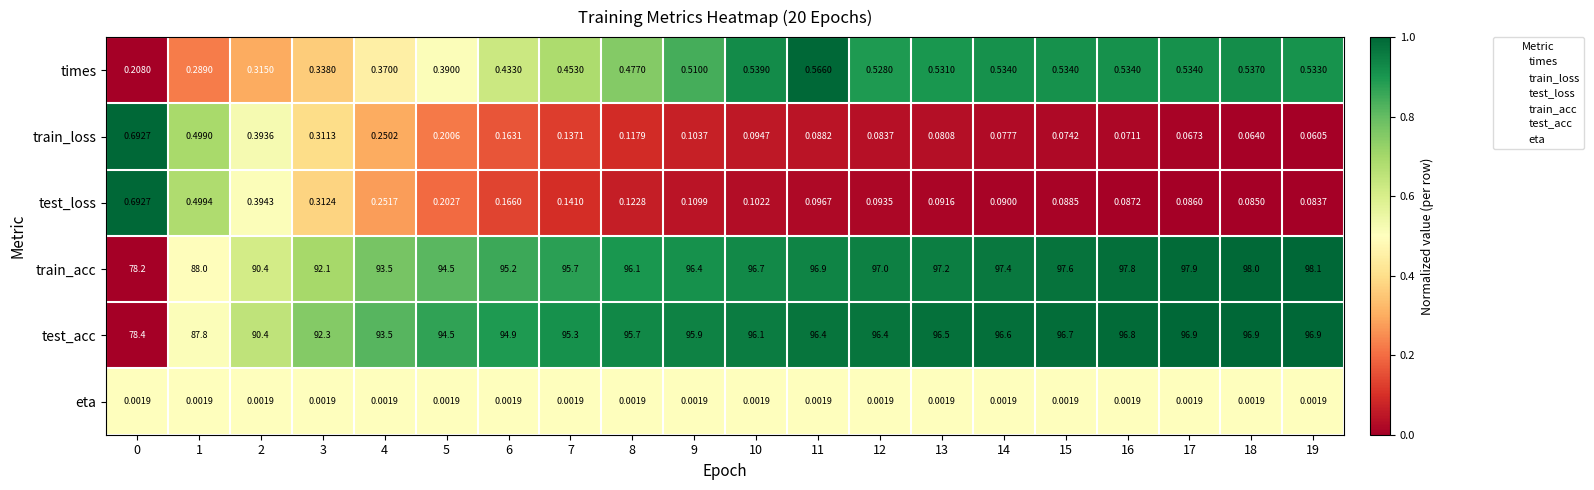

At 15, list the series in order from largest to smallest.

train_acc, test_acc, times, test_loss, train_loss, eta